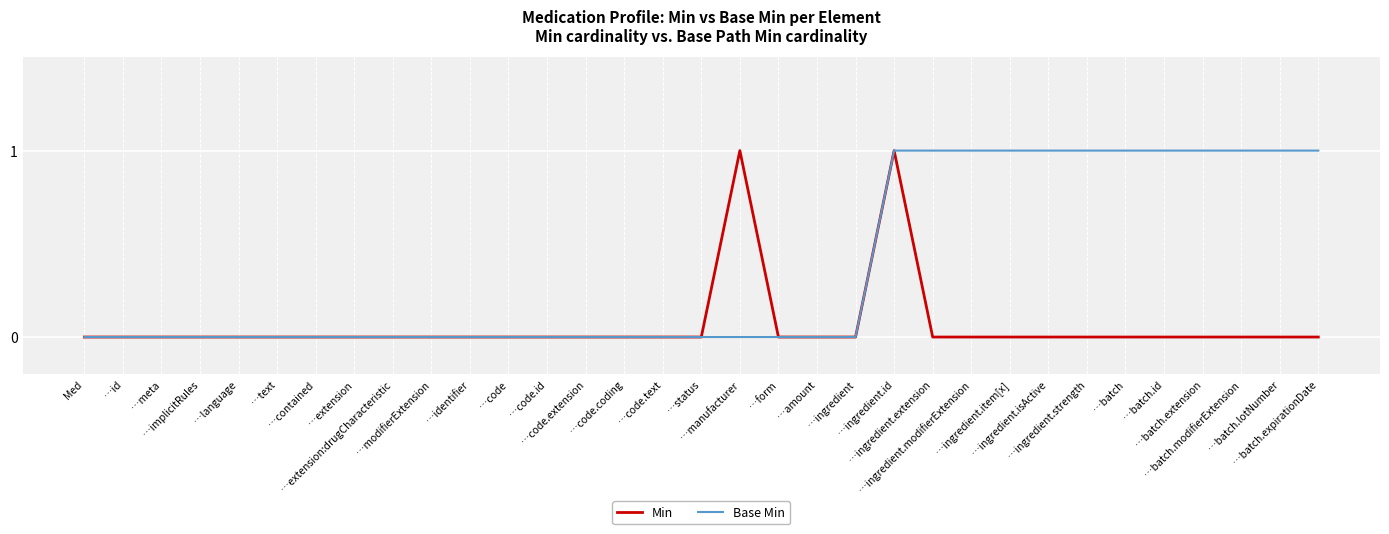

How many series are shown in this chart?

2